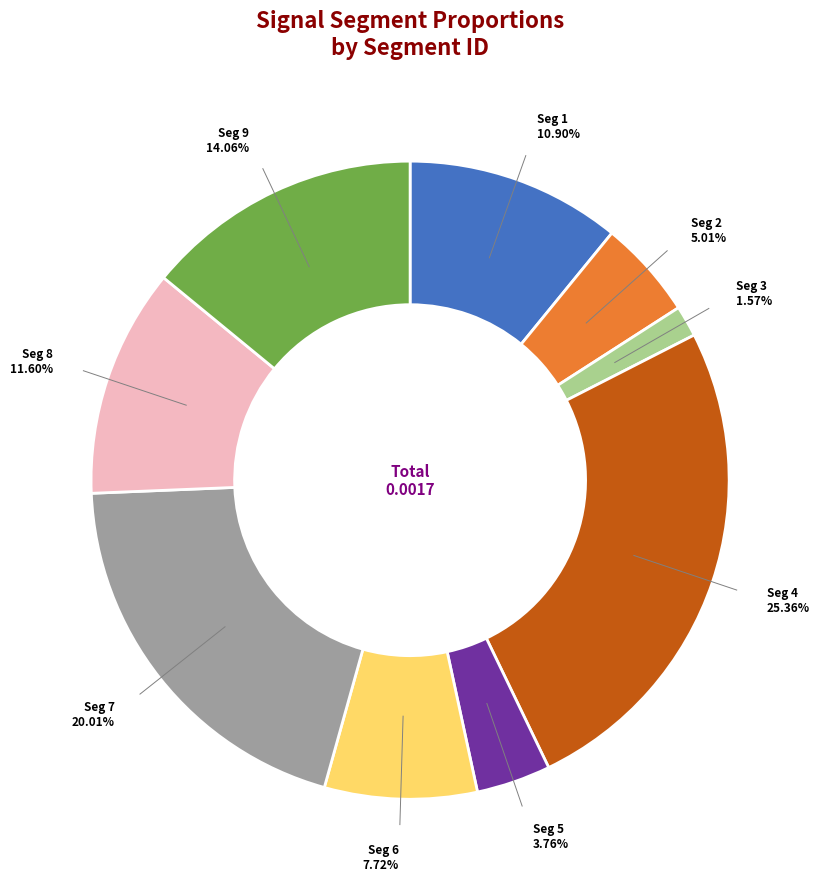

Is there a majority slice in this chart?

No